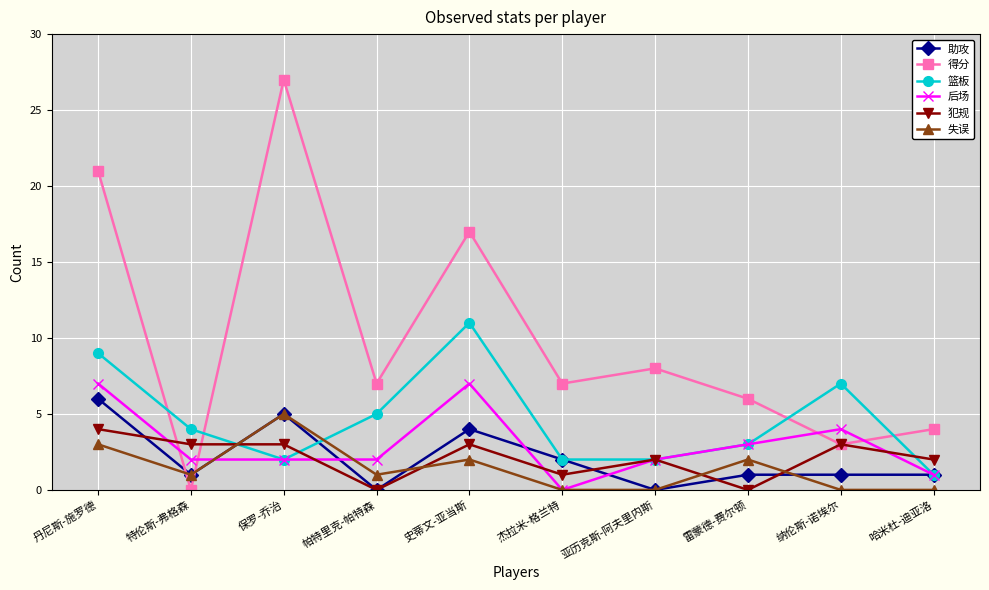

What is the difference between the maximum and minimum values in the 得分 series?

27